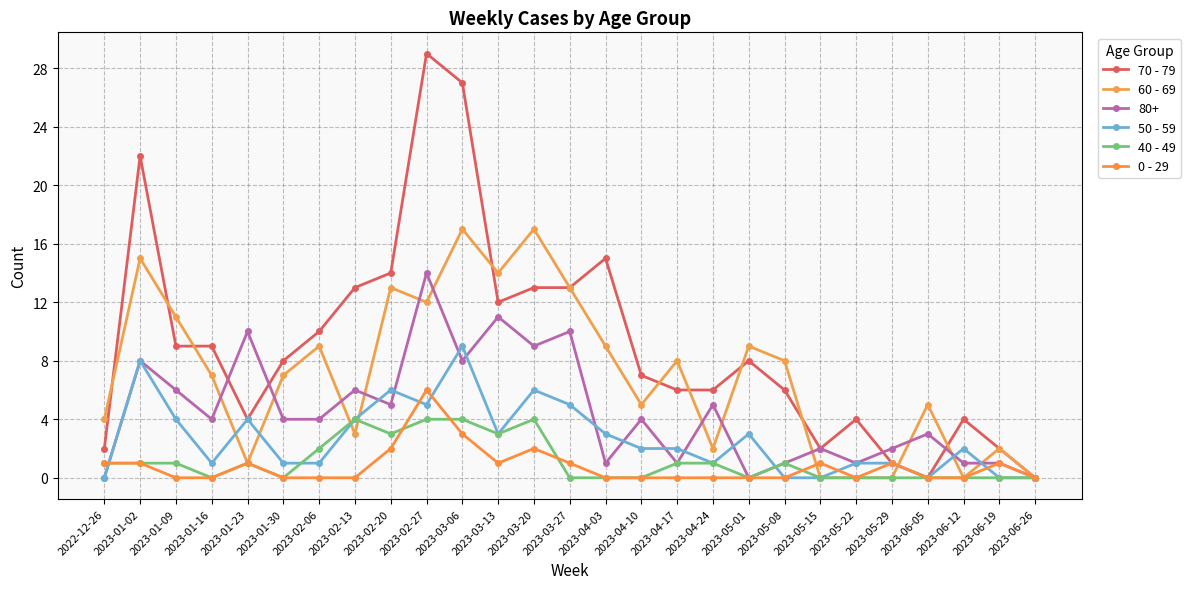

Between 2023-01-02 and 2023-03-20, which series saw the biggest shift?

70 - 79